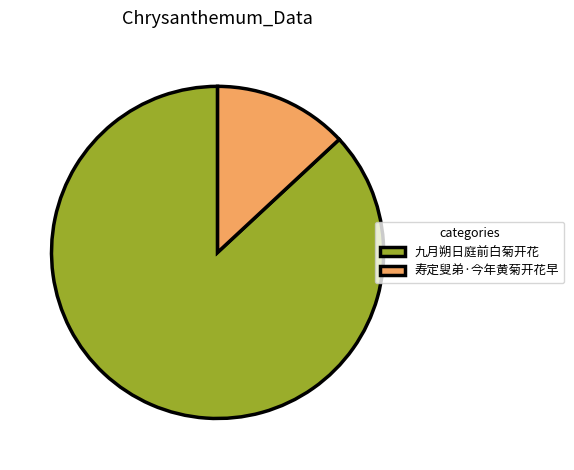

How many segments does this pie chart have?

2